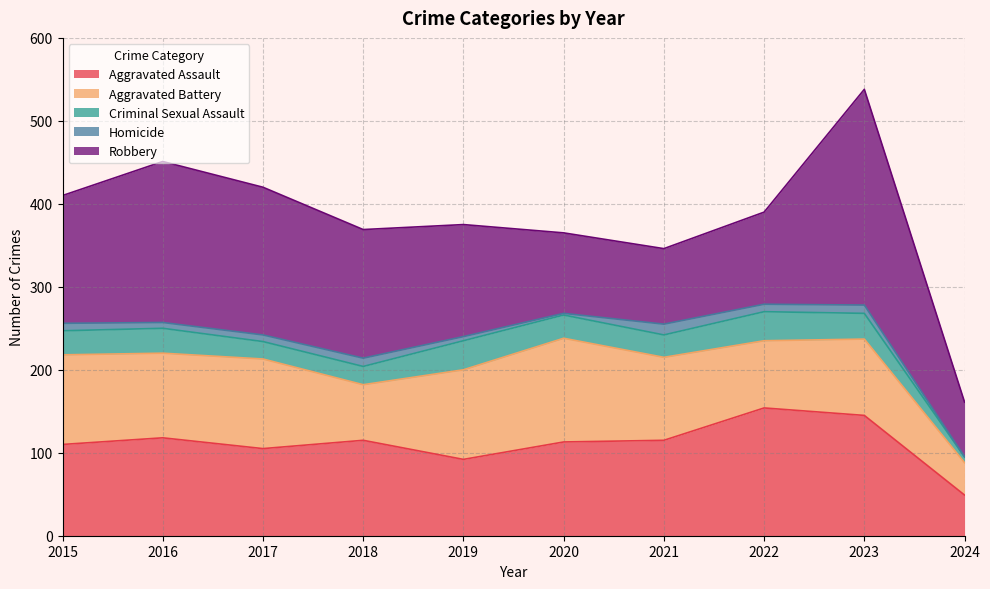

Which series has the largest total across all categories?

Robbery